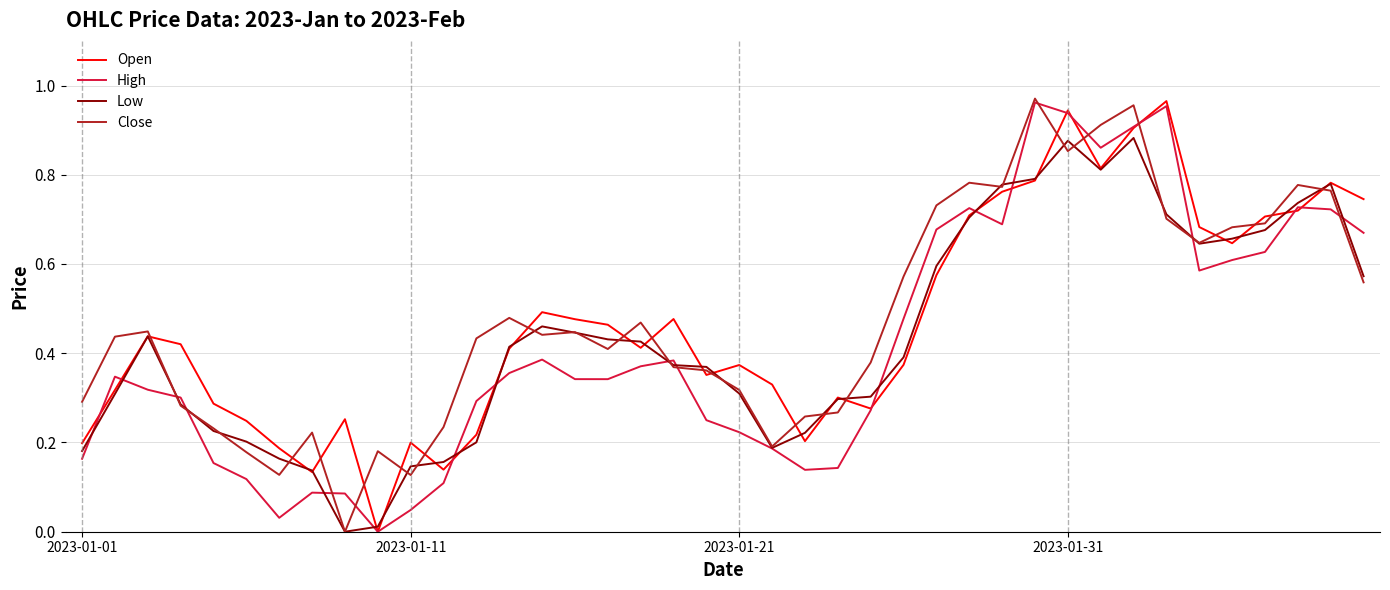

What are all the series names shown in the legend?

Open, High, Low, Close